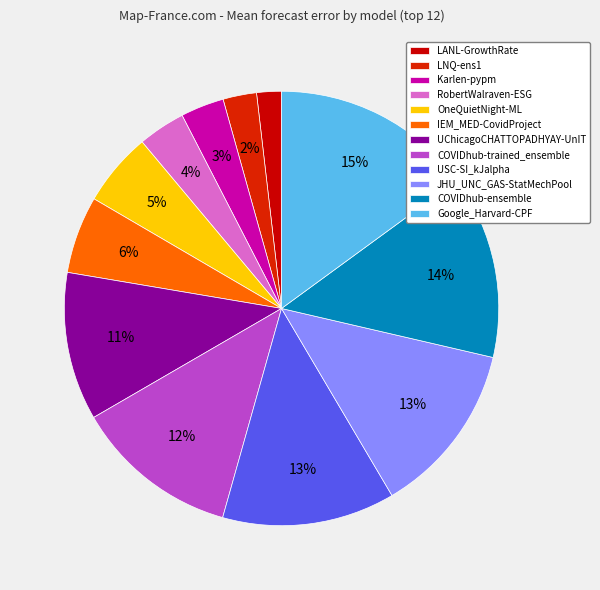

True or false: IEM_MED-CovidProject accounts for 1% of the total.

False